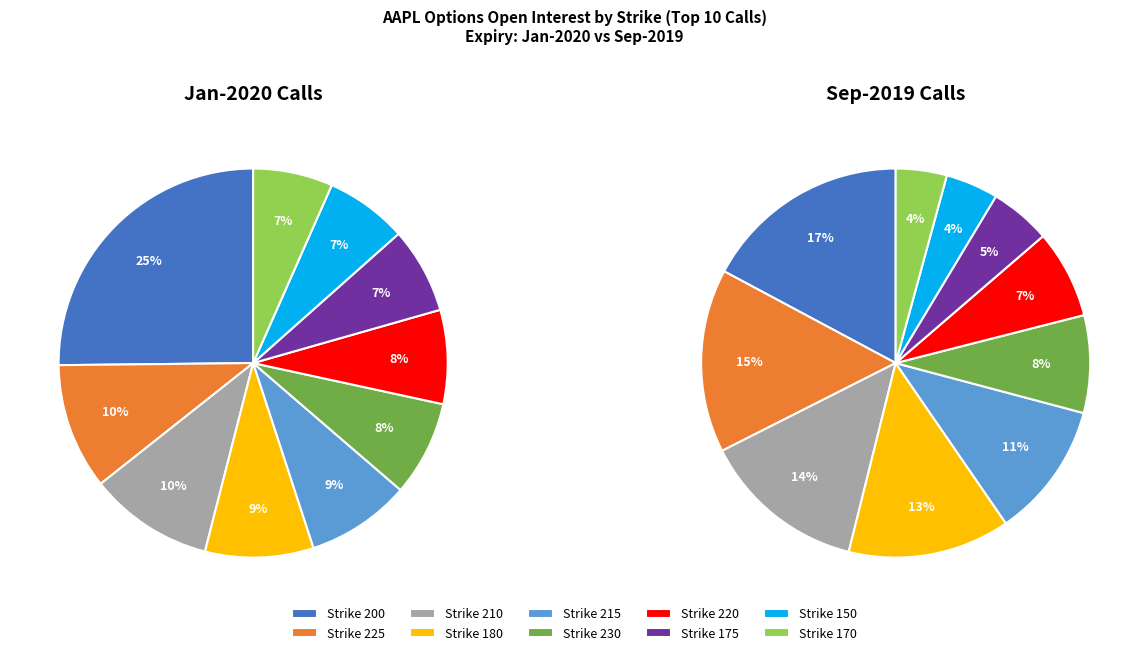

Between 175 and 180, which is larger?

180